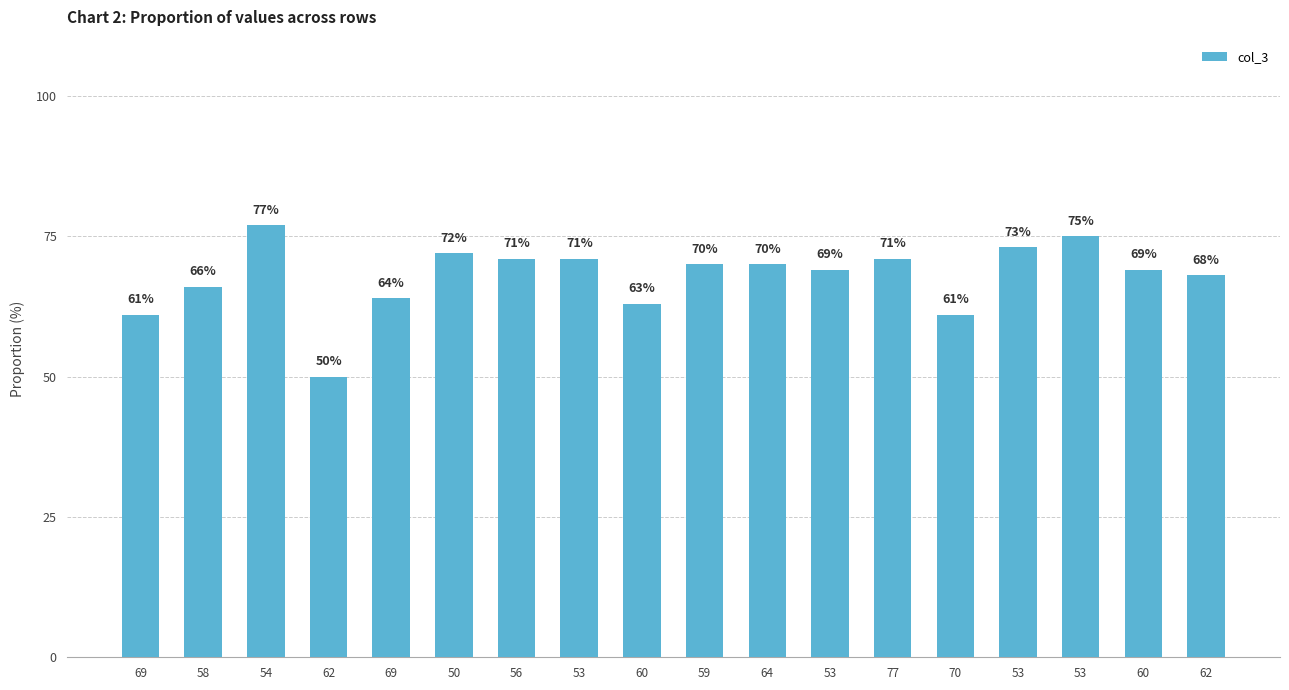

Reading left to right, extract all data points from this chart.

69=61	58=66	54=77	62=50	69=64	50=72	56=71	53=71	60=63	59=70	64=70	53=69	77=71	70=61	53=73	53=75	60=69	62=68